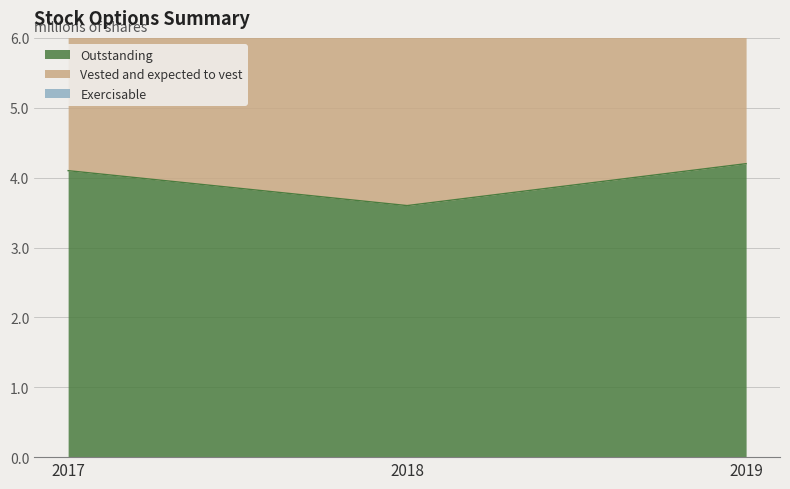

Where is Vested and expected to vest nearest to the value 8?

2017